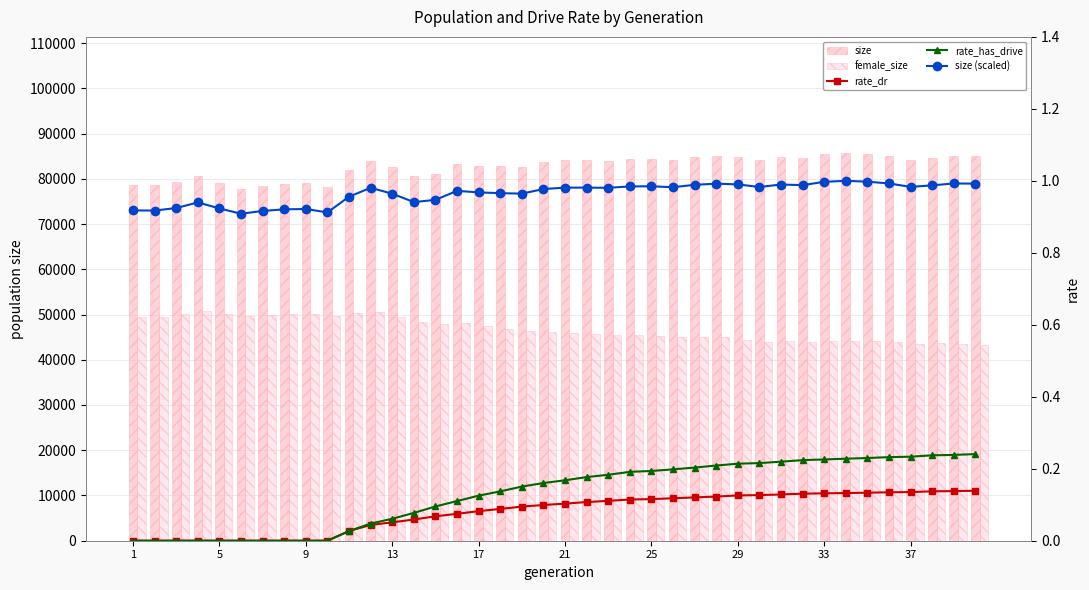

What is the value of the size bar at the 39th from the left?

85038.0